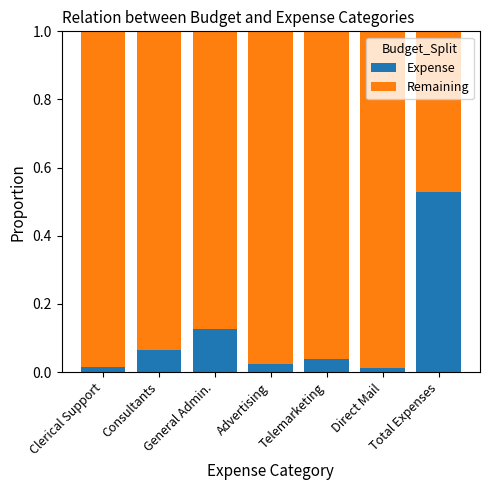

At which label does Expense reach its peak?

Total Expenses